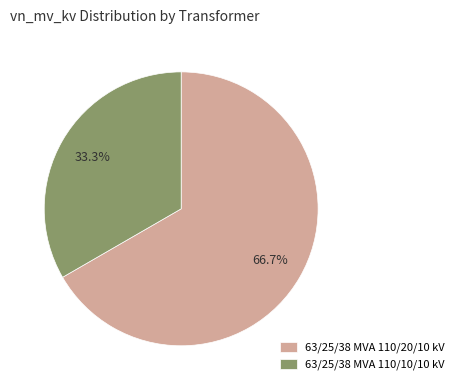

Is it true that 63/25/38 MVA 110/20/10 kV is 67% of the pie?

True